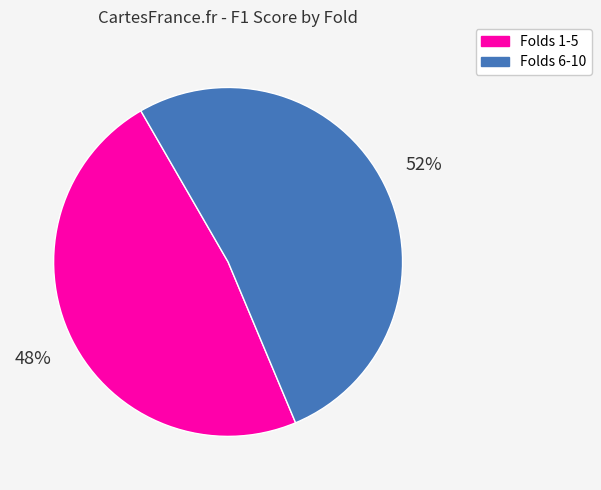

To the nearest percent, what portion does Folds 1-5 represent?

48%